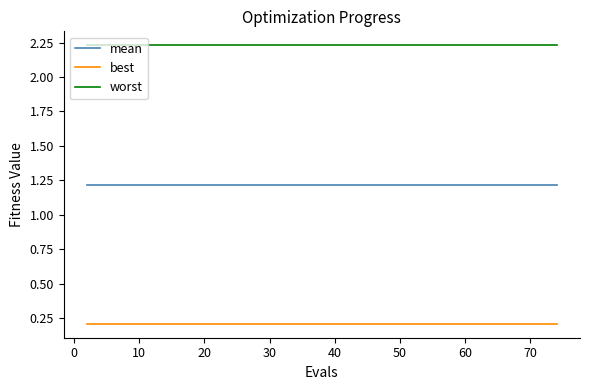

What is the sum of all worst values?

89.2